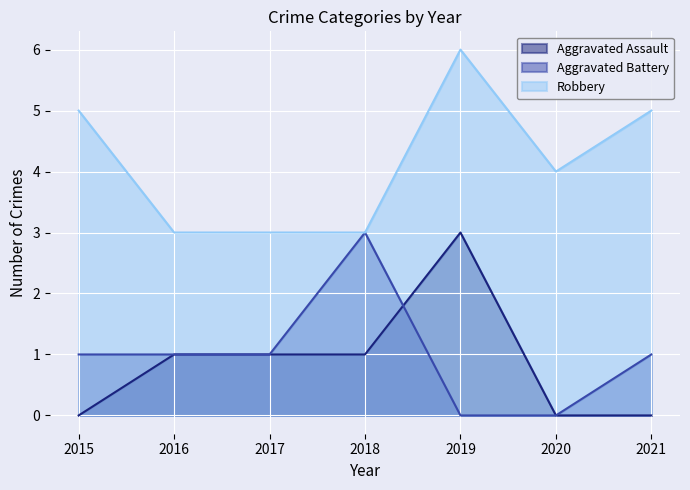

Rank the categories by Aggravated Assault value from highest to lowest.

2019, 2016, 2017, 2018, 2015, 2020, 2021